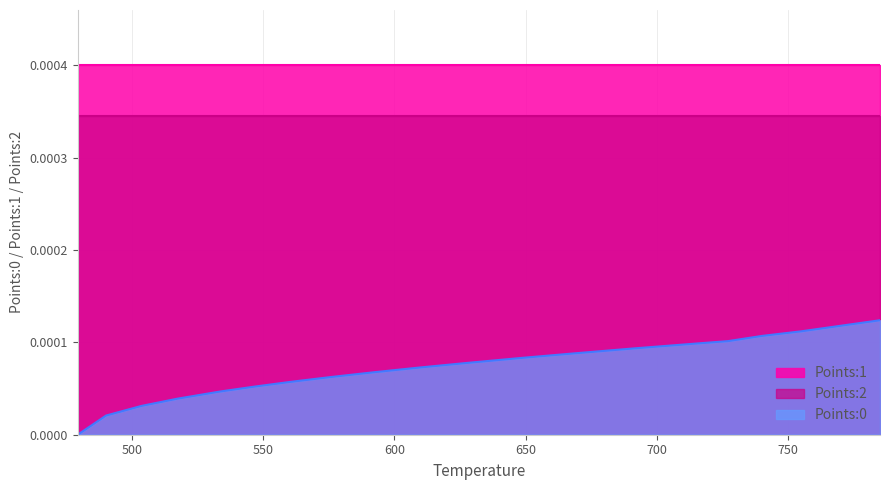

The Points:1 series shows 0.0 at 8. True or false?

True